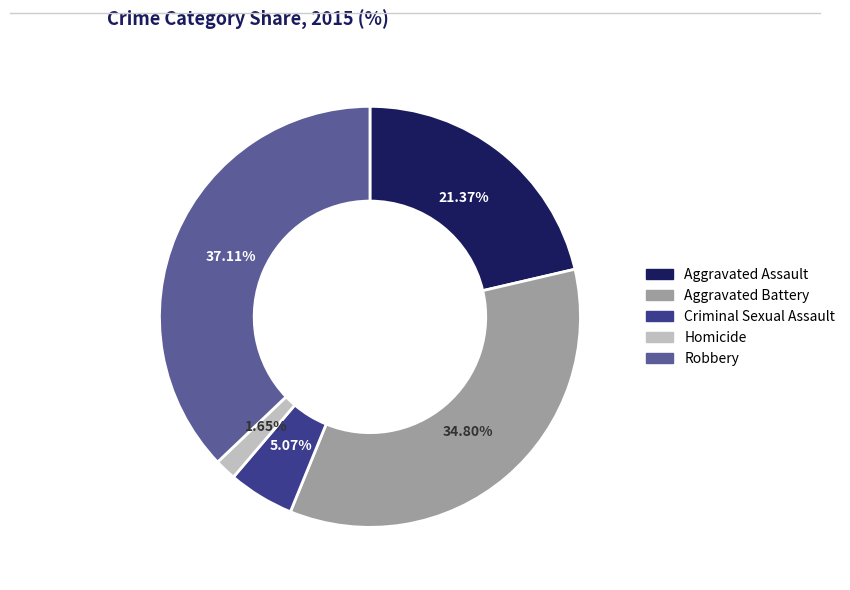

Between Homicide and Aggravated Assault, which is larger?

Aggravated Assault